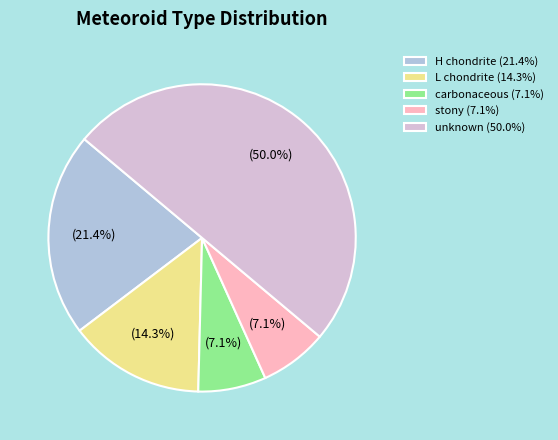

To the nearest percent, what is the average slice percentage?

20%